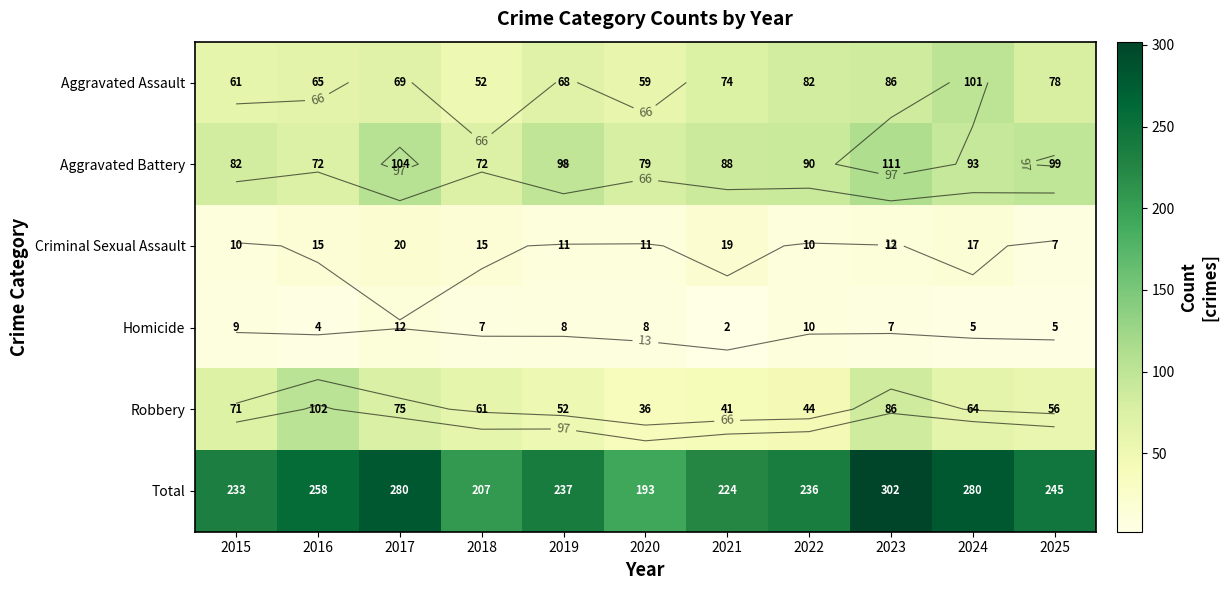

Between 2023 and 2024, which series saw the biggest shift?

Robbery